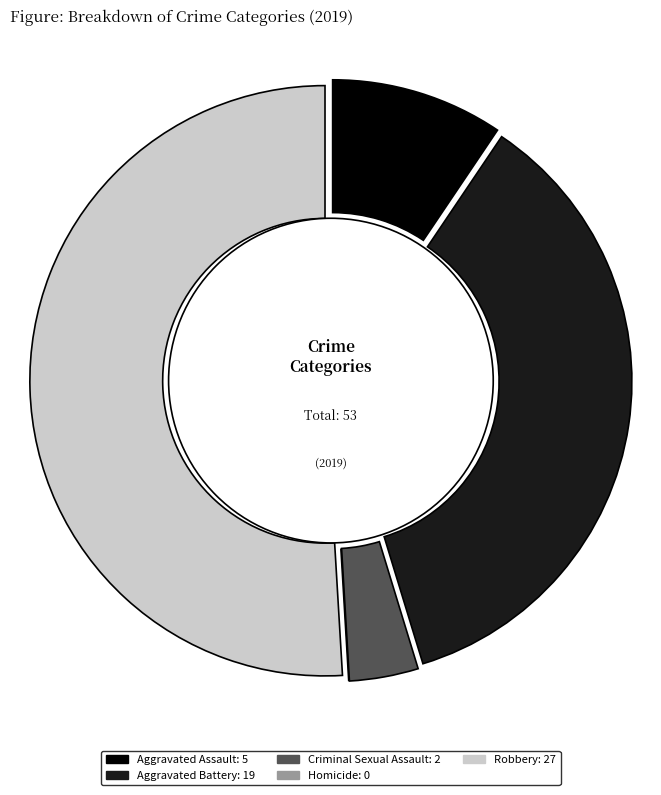

Is it true that Homicide is 13% of the pie?

False